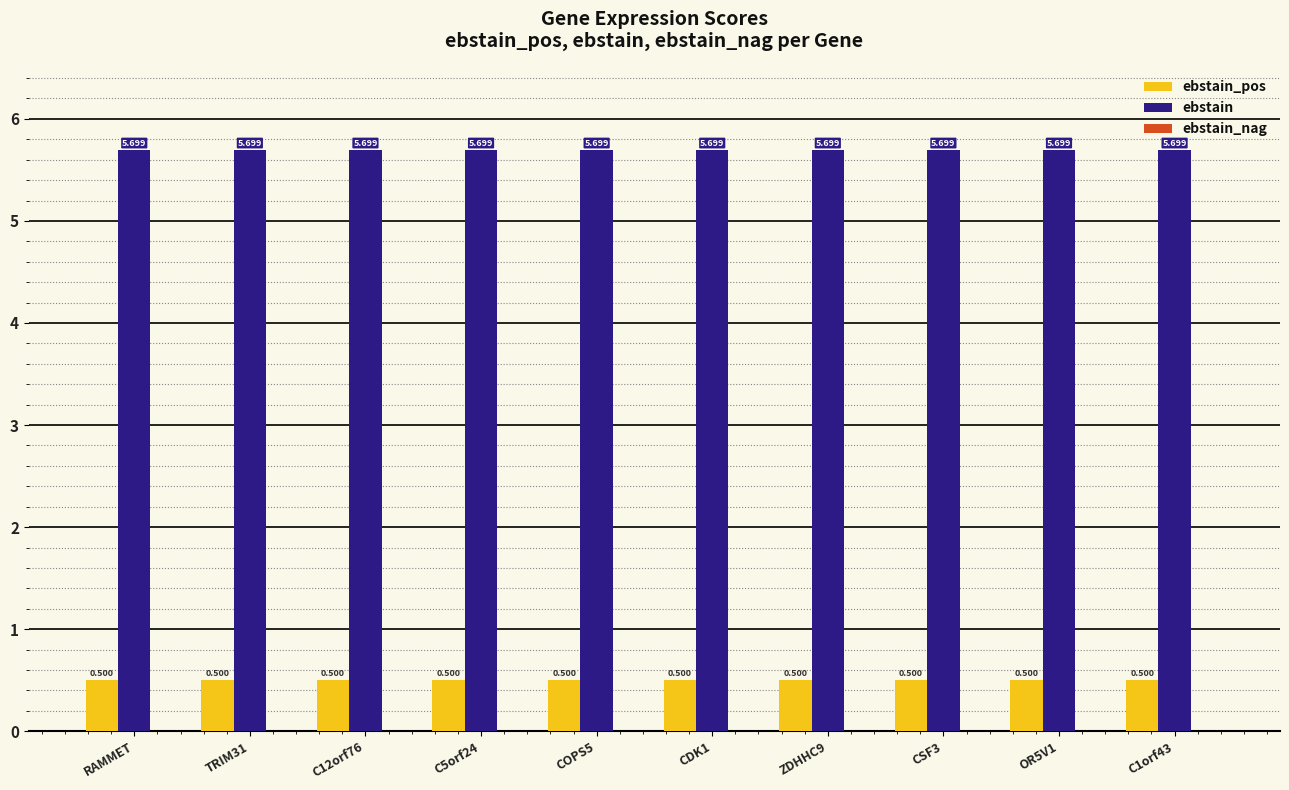

What is the label of the 5th bar from the left?

COPS5